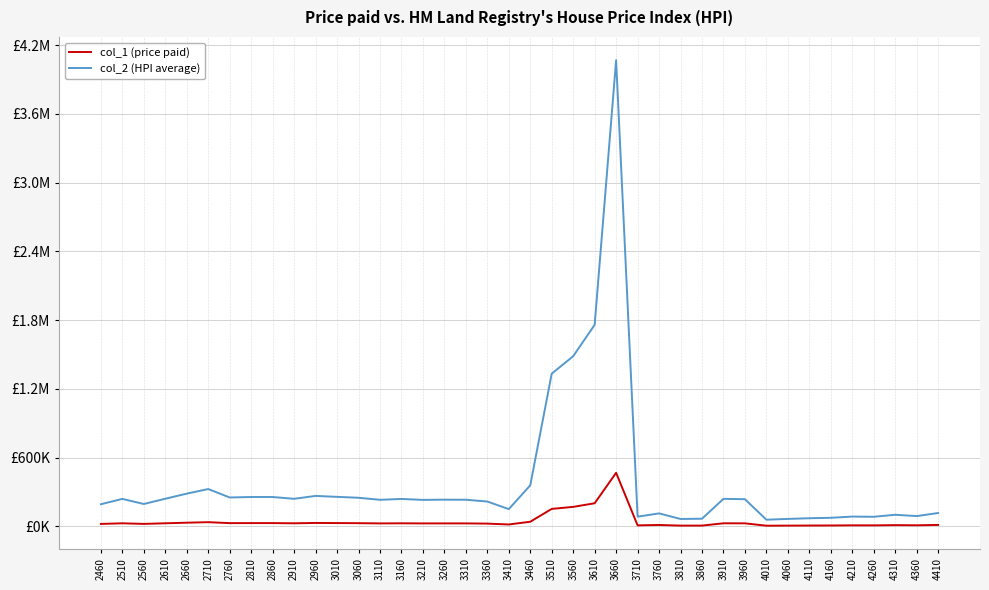

True or false: col_2 (HPI average) has more than 0 interior local peaks.

True